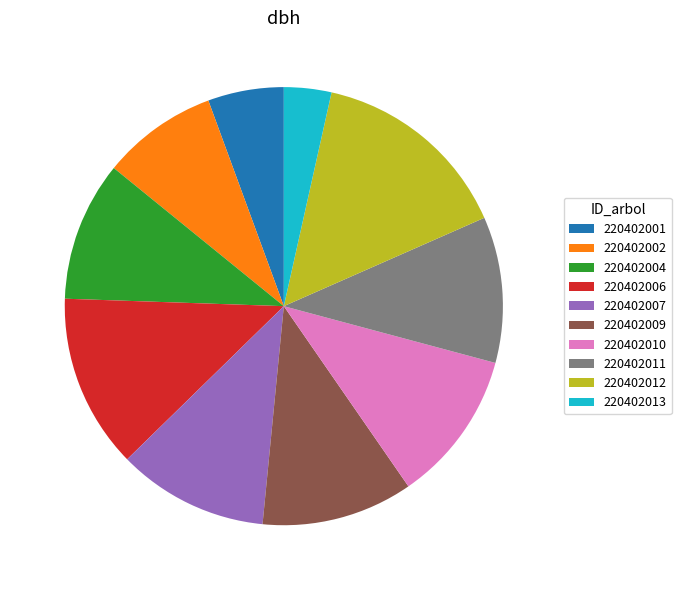

Combined, do 220402001 and 220402007 account for over 50%?

No